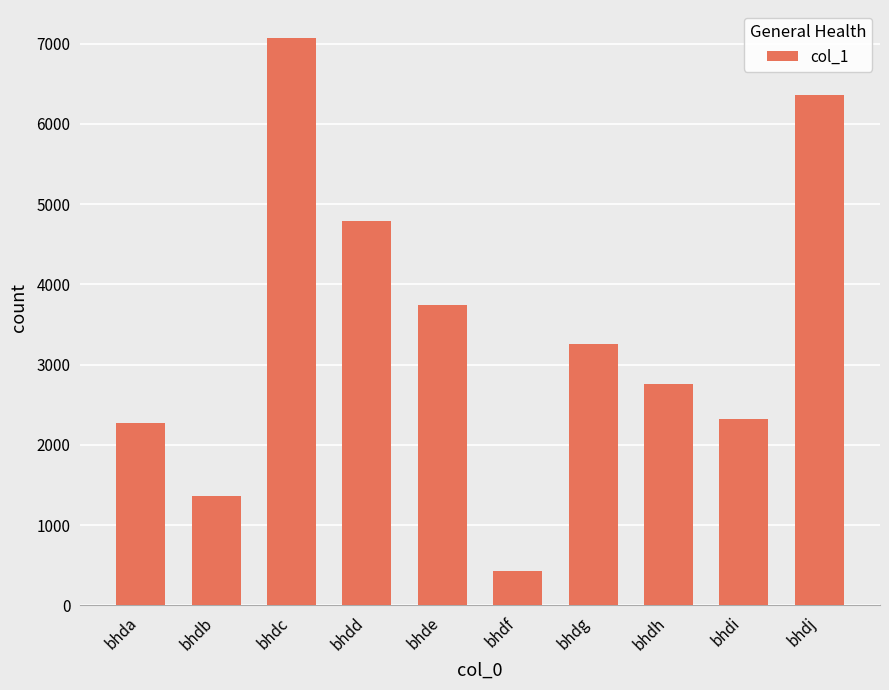

What is the change in value from bhdg to bhdj?

+3094